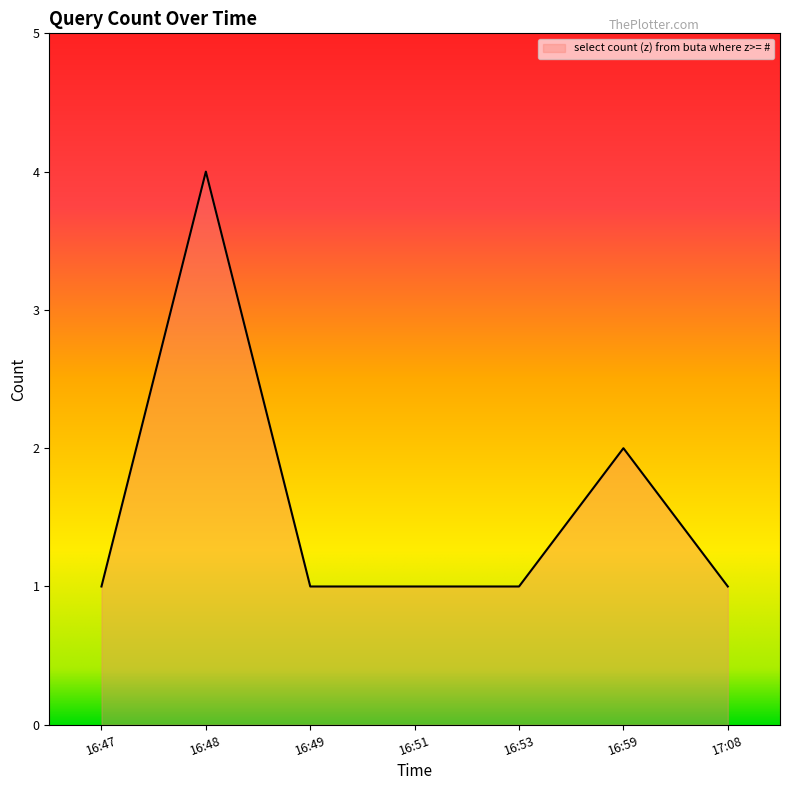

True or false: there are more than 0 points higher than both neighbors.

True